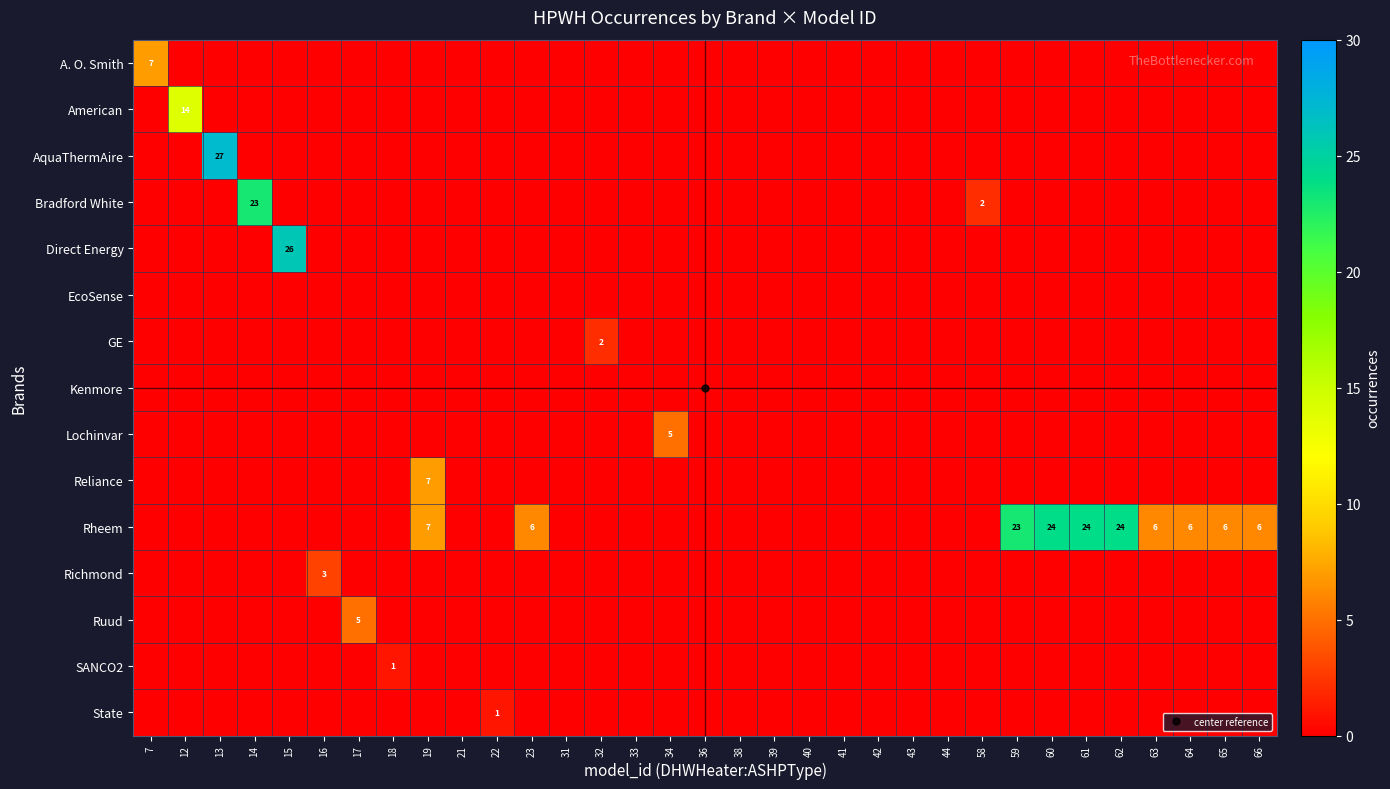

At which label is A. O. Smith closest to 3?

12